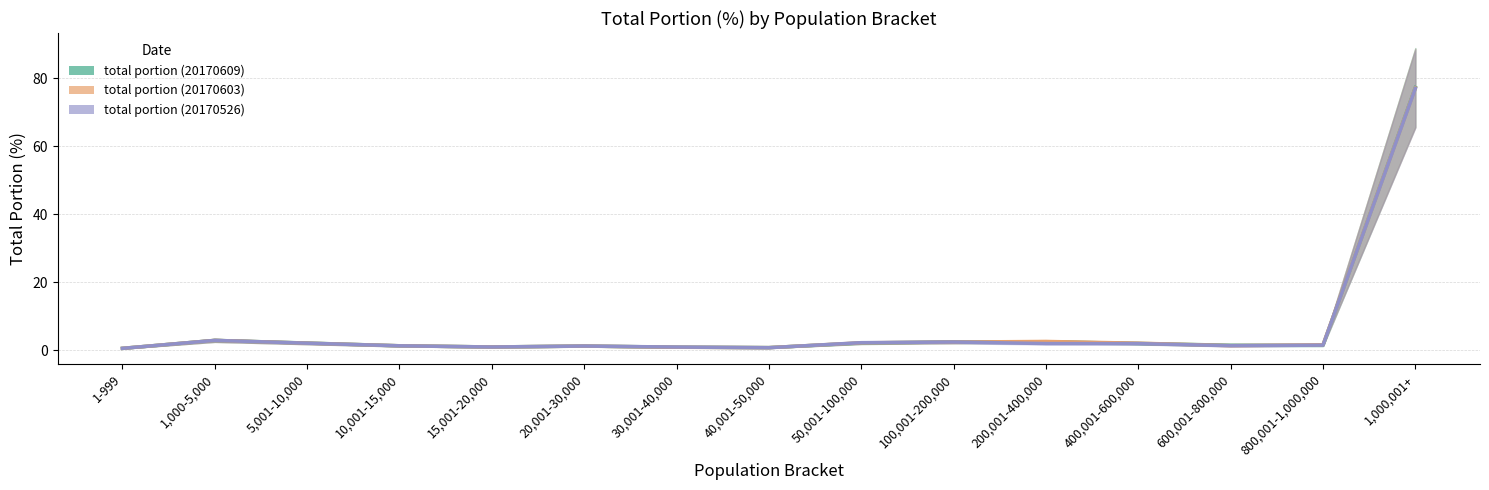

Reading left to right, extract all data points from this chart.

total portion (20170609): 1-999=0.6	1,000-5,000=2.9	5,001-10,000=2.1	10,001-15,000=1.3	15,001-20,000=1.0	20,001-30,000=1.2	30,001-40,000=0.9	40,001-50,000=0.8	50,001-100,000=2.1	100,001-200,000=2.4	200,001-400,000=2.5	400,001-600,000=2.0	600,001-800,000=1.5	800,001-1,000,000=1.4	1,000,001+=77.2
total portion (20170603): 1-999=0.6	1,000-5,000=2.9	5,001-10,000=2.1	10,001-15,000=1.3	15,001-20,000=0.9	20,001-30,000=1.2	30,001-40,000=0.9	40,001-50,000=0.8	50,001-100,000=2.2	100,001-200,000=2.4	200,001-400,000=2.6	400,001-600,000=2.1	600,001-800,000=1.4	800,001-1,000,000=1.6	1,000,001+=77.1
total portion (20170526): 1-999=0.6	1,000-5,000=2.9	5,001-10,000=2.1	10,001-15,000=1.3	15,001-20,000=0.9	20,001-30,000=1.2	30,001-40,000=0.9	40,001-50,000=0.7	50,001-100,000=2.2	100,001-200,000=2.4	200,001-400,000=2.0	400,001-600,000=1.9	600,001-800,000=1.3	800,001-1,000,000=1.5	1,000,001+=77.0